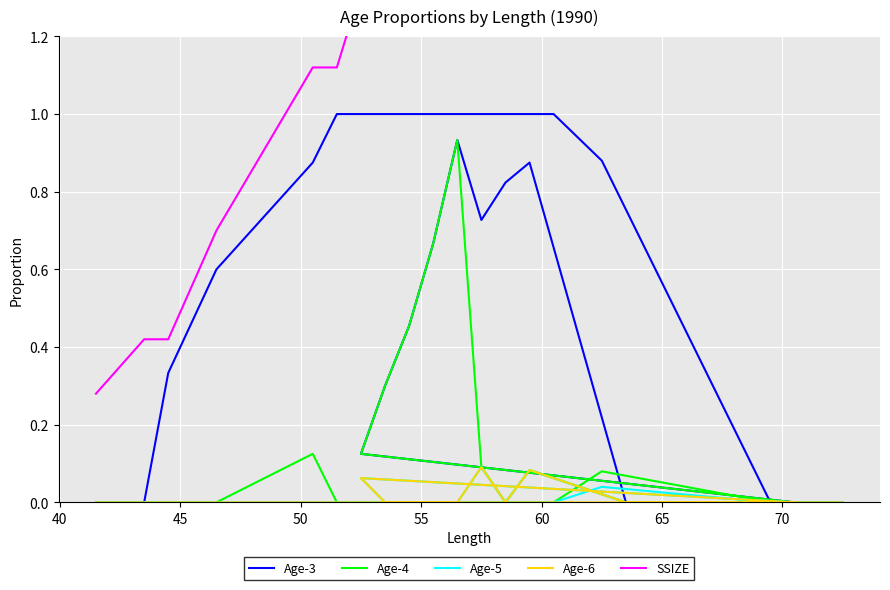

List the series in order of their peak value, lowest first.

Age-5, Age-6, Age-4, Age-3, SSIZE